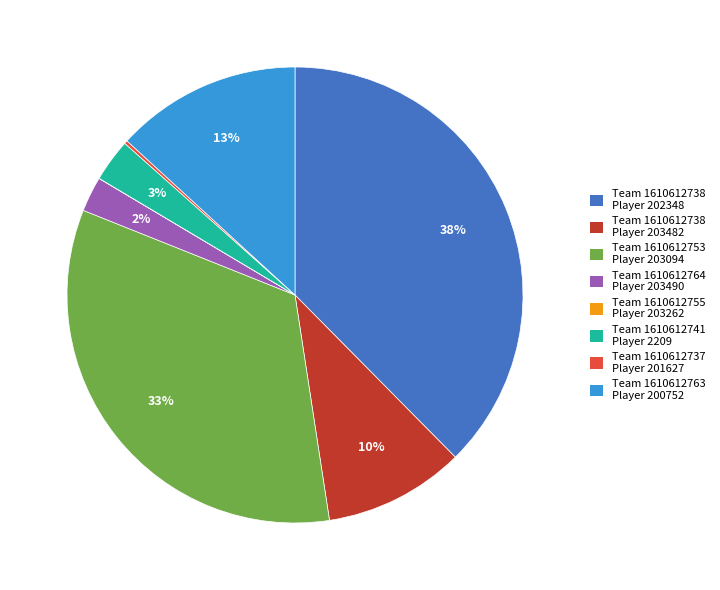

To the nearest percent, what is the average slice percentage?

12%